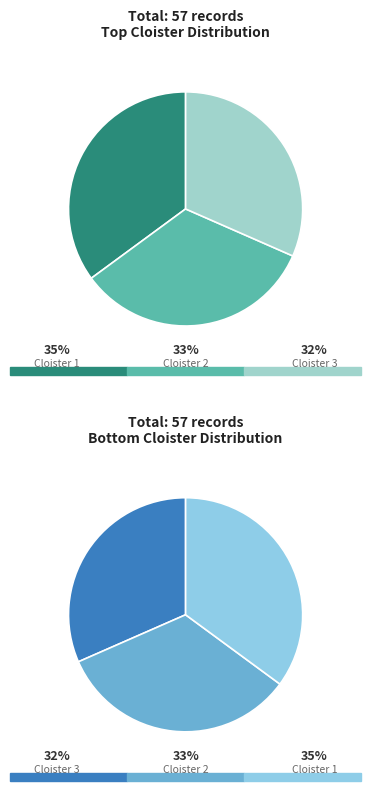

Between 3 and 1, which is larger?

1